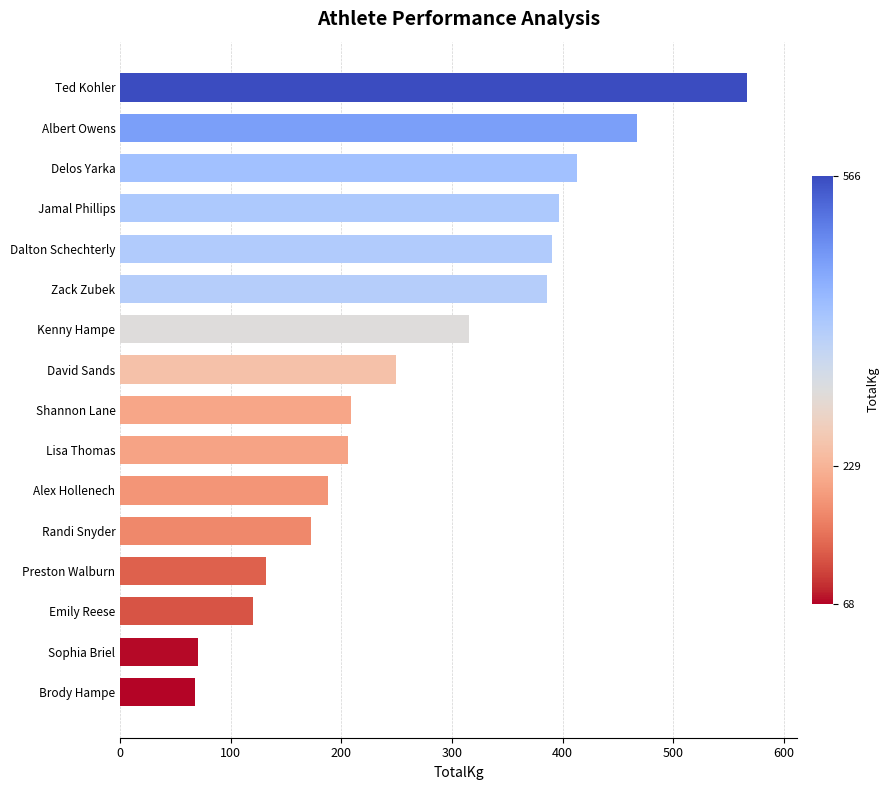

What is the ratio of the value at David Sands to the value at Jamal Phillips?

0.6